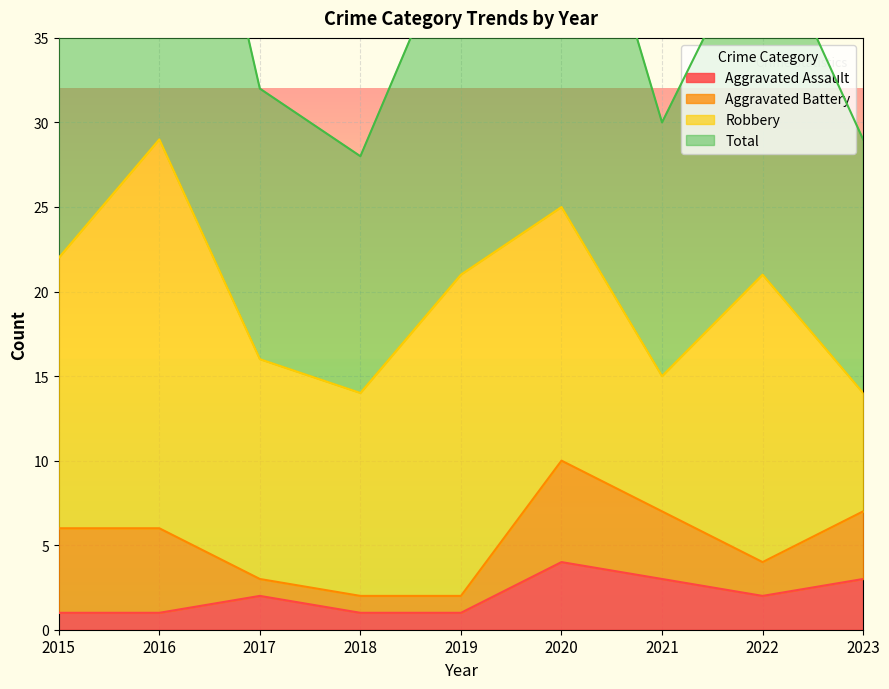

How many values in the Aggravated Assault series are below 2?

4